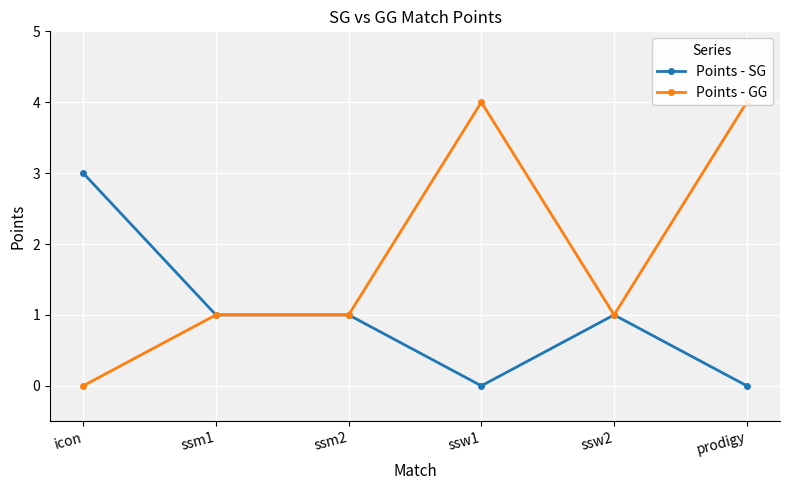

Which series has the largest total across all categories?

Points - GG